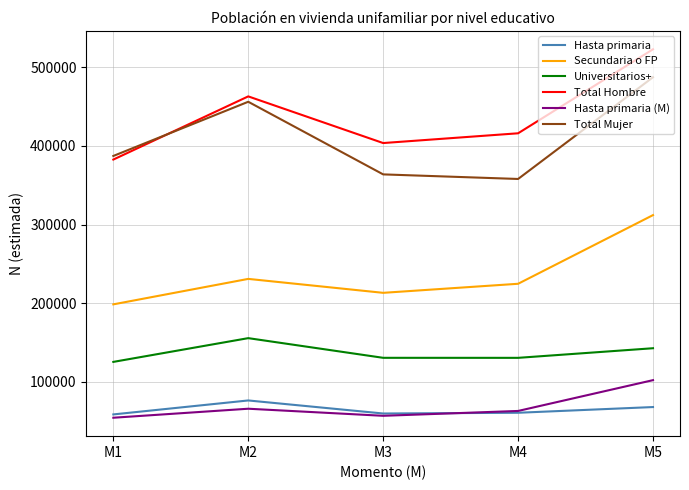

What is the lowest value of the Total Hombre series?

382541